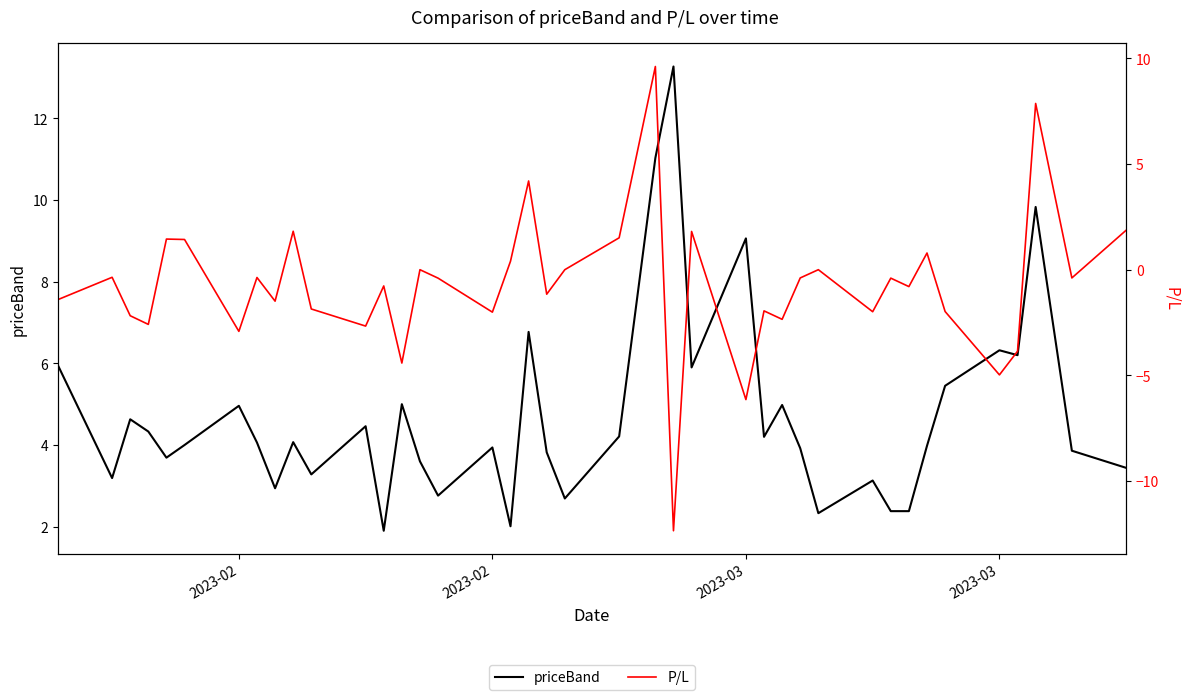

True or false: priceBand and P/L intersect in this chart.

False